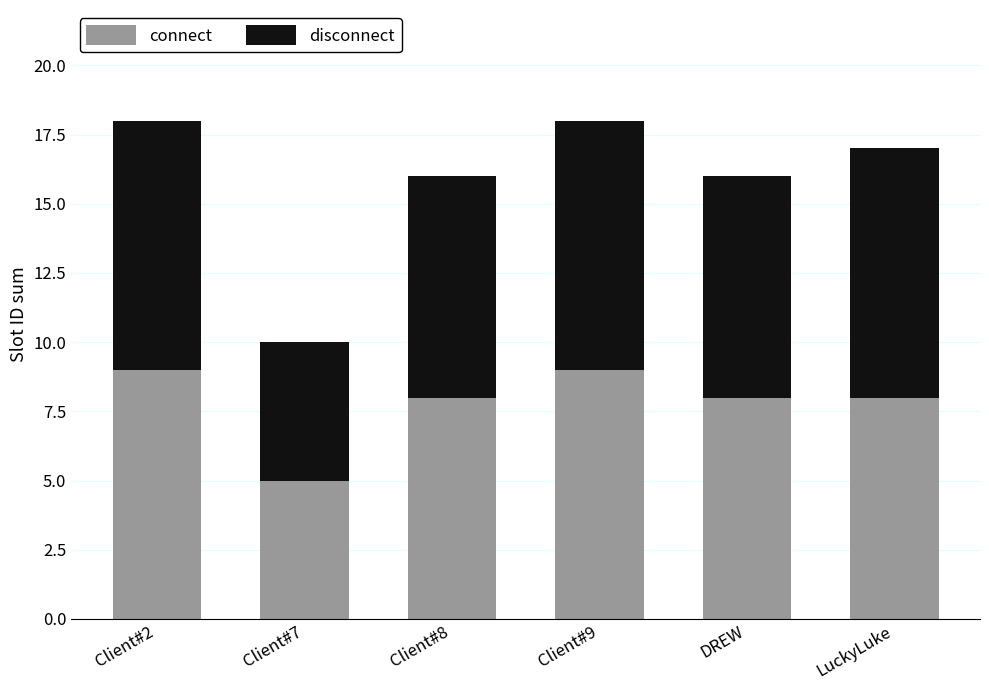

Reading left to right, list the values for the connect series.

9	5	8	9	8	8